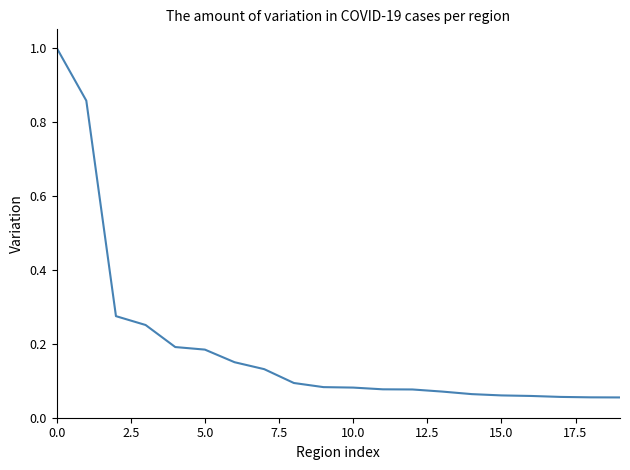

What is the greatest value displayed?

1.0